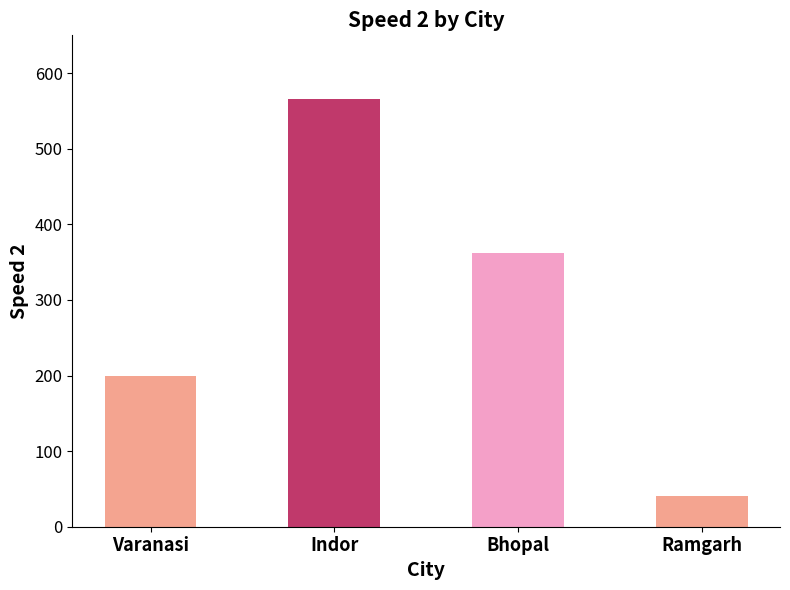

True or false: the data shows 200 at Varanasi.

True